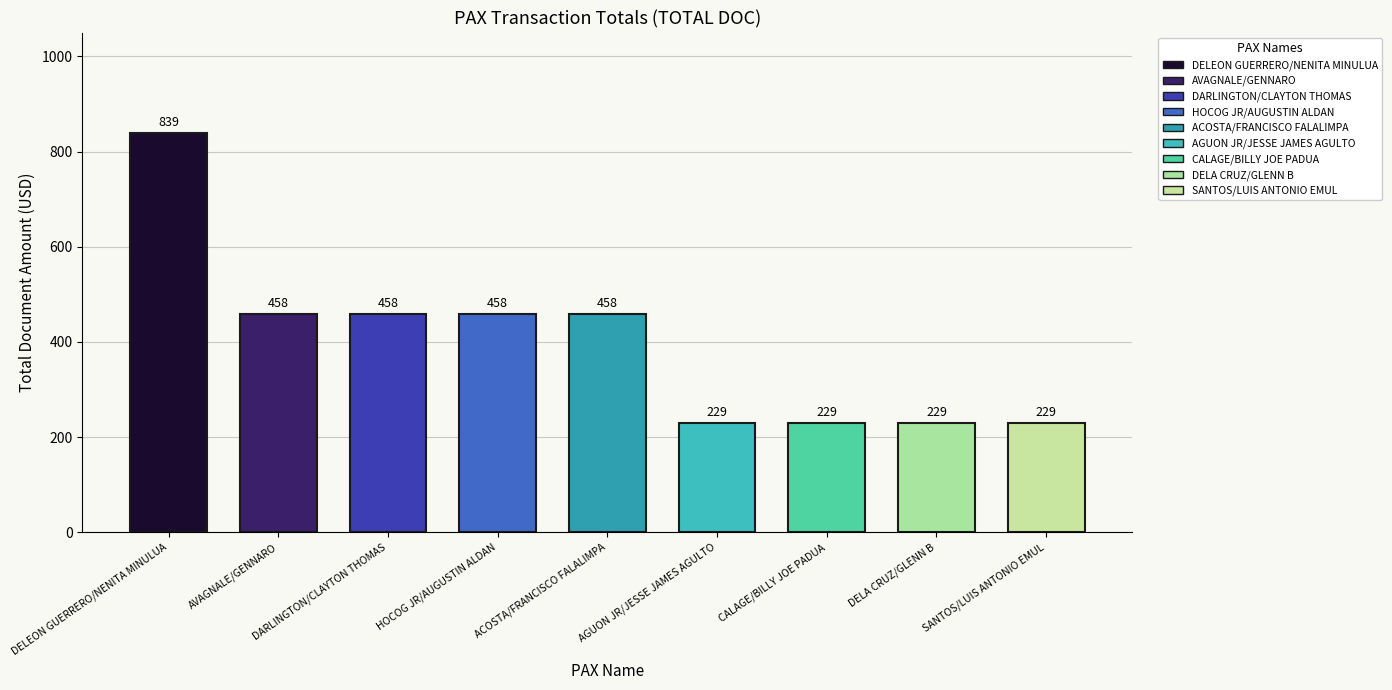

What is the average value?

399